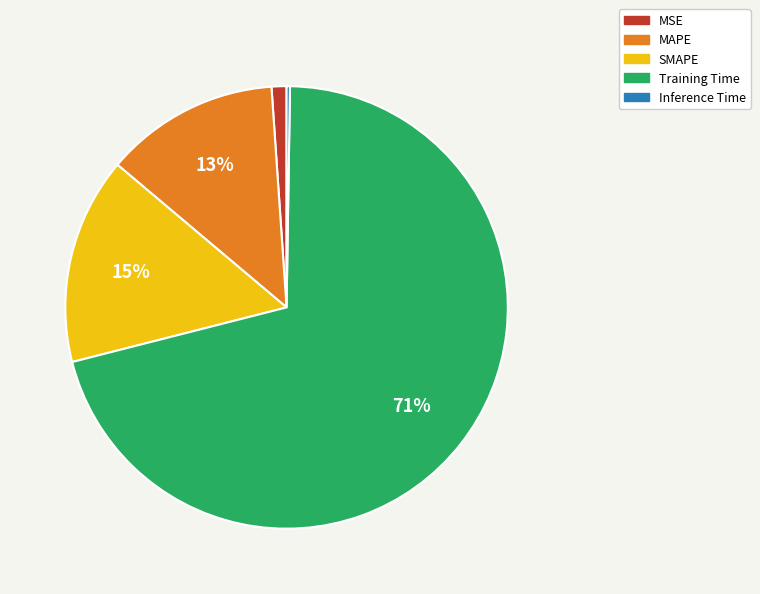

The Training Time slice represents 71% of the pie. True or false?

True